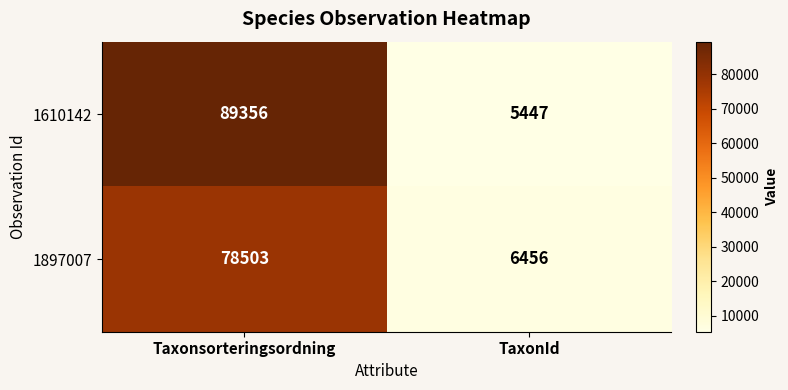

The value of 1610142 at TaxonId is 3801. True or false?

False